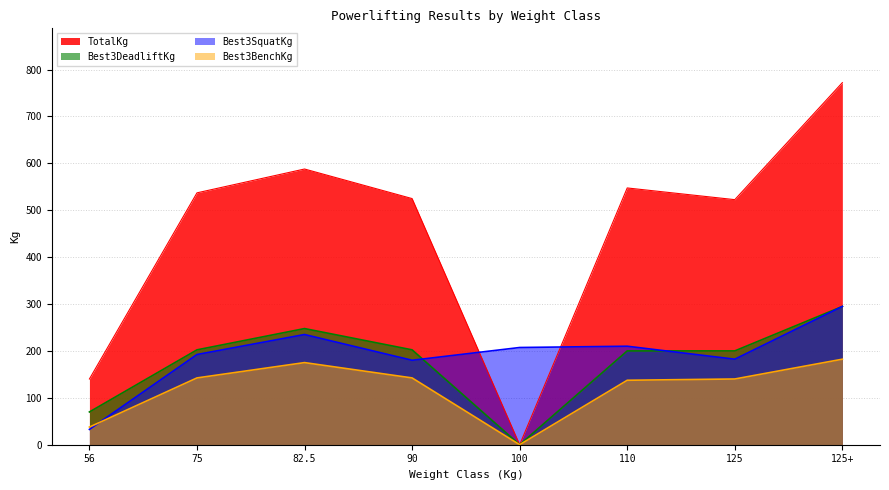

The Best3DeadliftKg series shows 161.4 at 100. True or false?

False